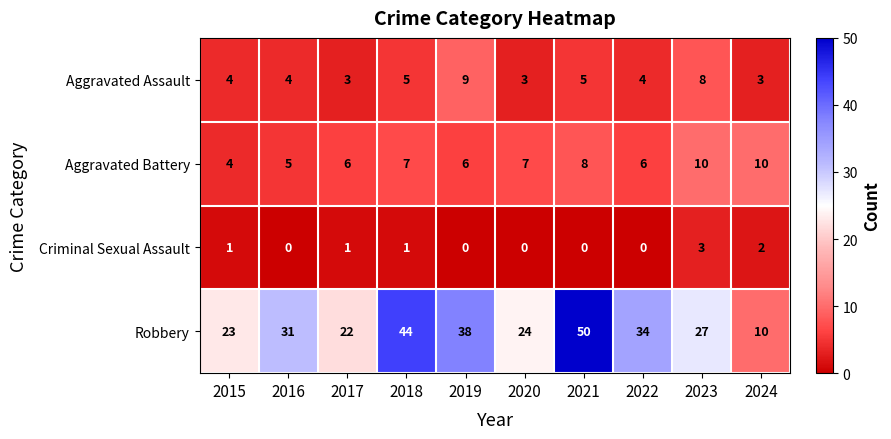

What is the minimum value for Robbery?

10